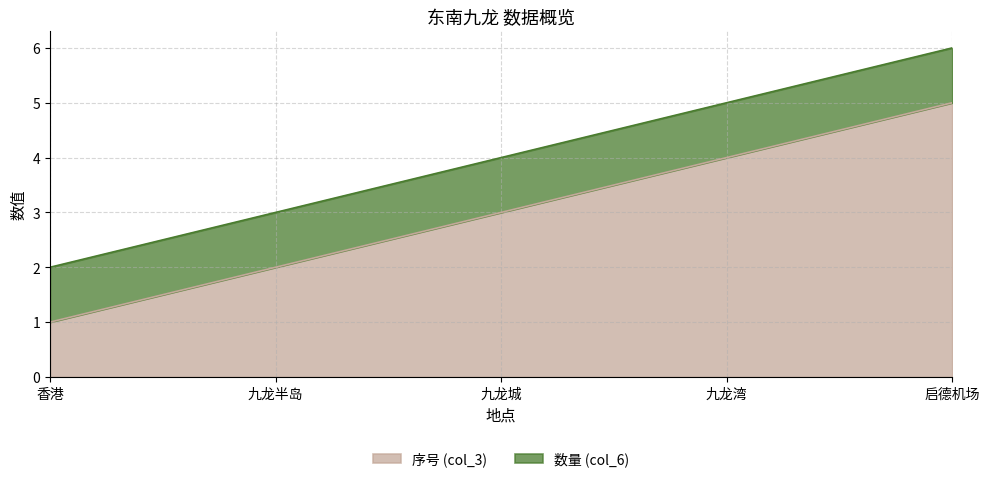

Rank the categories by value from lowest to highest.

香港, 九龙半岛, 九龙城, 九龙湾, 启德机场